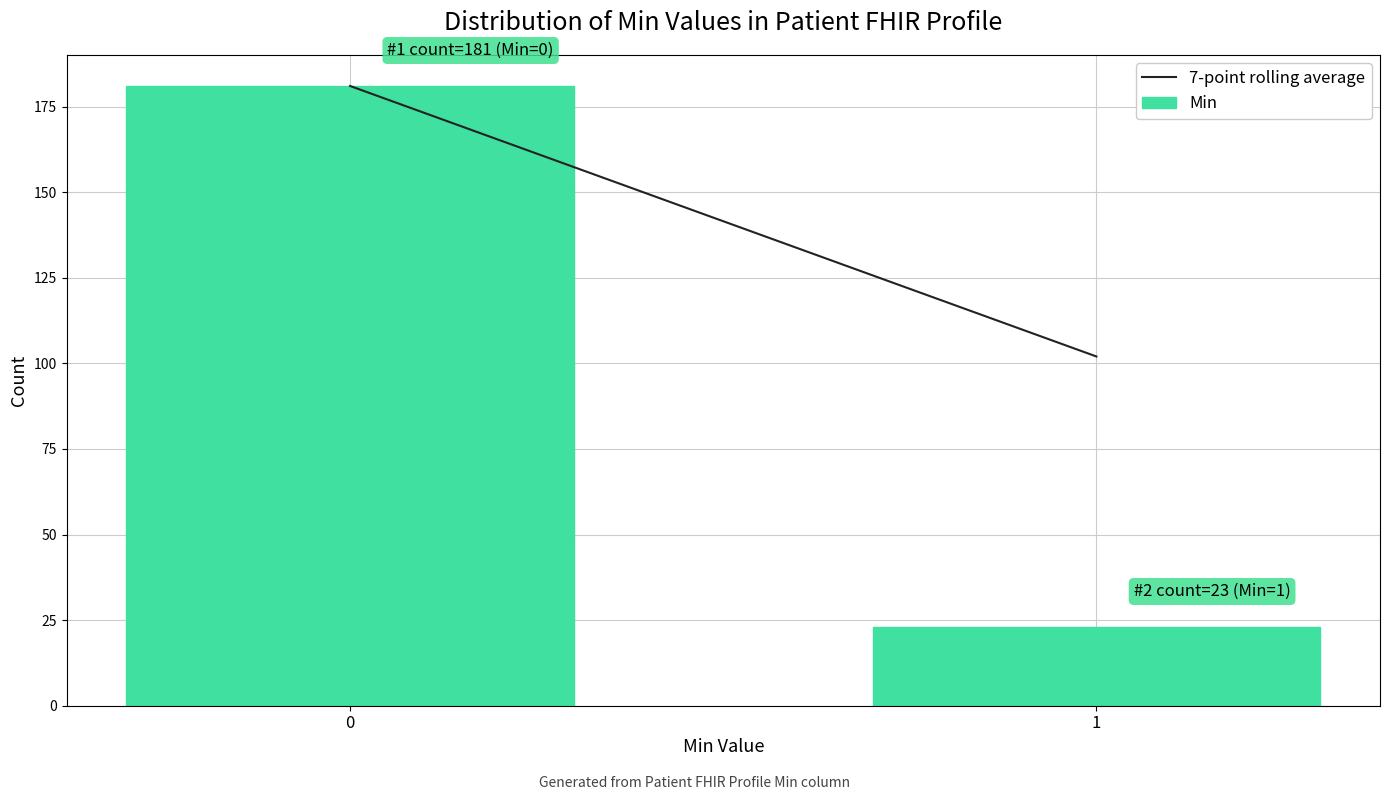

Reading right to left, transcribe all the data shown in this chart.

1=23	0=181